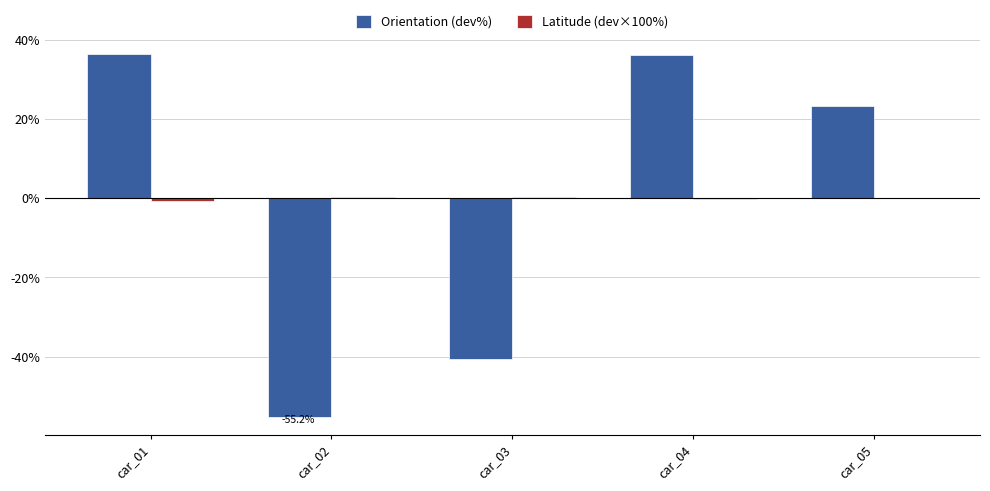

The value of Orientation (dev%) at car_01 is 57.5. True or false?

False